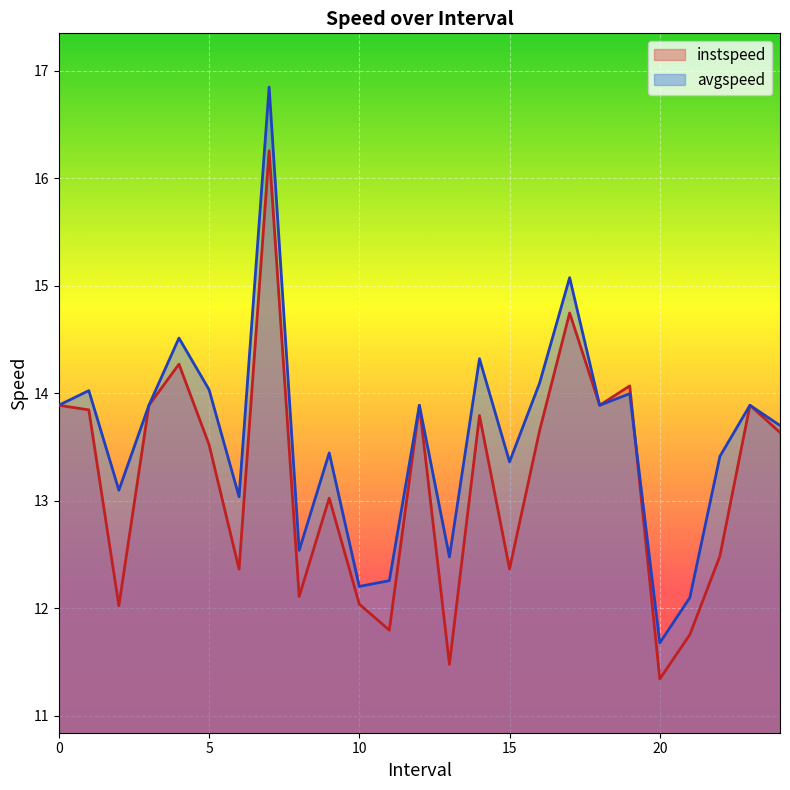

Reading left to right, what are all the values shown in this chart?

instspeed: 0=13.9	1.0=13.8	2.0=12.0	3=13.9	4.0=14.3	5.0=13.5	6.0=12.4	7.0=16.3	8.0=12.1	9.0=13.0	10.0=12.0	11.0=11.8	12=13.9	13.0=11.5	14.0=13.8	15.0=12.4	16.0=13.7	17.0=14.7	18=13.9	19.0=14.1	20.0=11.3	21.0=11.8	22.0=12.5	23=13.9	24.0=13.6
avgspeed: 0=13.9	1.0=14.0	2.0=13.1	3=13.9	4.0=14.5	5.0=14.0	6.0=13.0	7.0=16.9	8.0=12.5	9.0=13.4	10.0=12.2	11.0=12.3	12=13.9	13.0=12.5	14.0=14.3	15.0=13.4	16.0=14.1	17.0=15.1	18=13.9	19.0=14.0	20.0=11.7	21.0=12.1	22.0=13.4	23=13.9	24.0=13.7